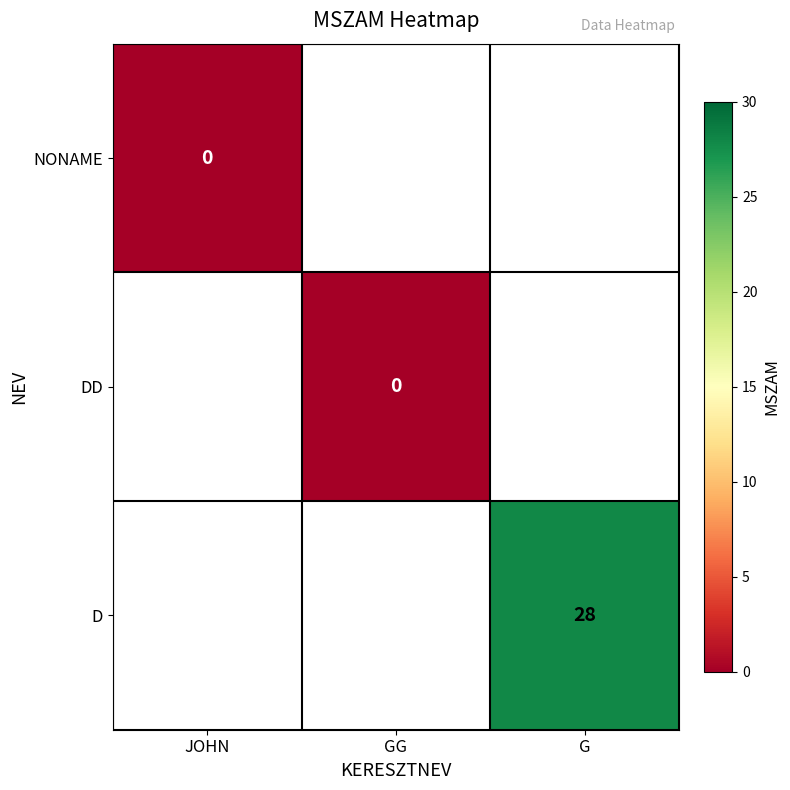

Is it true that D equals 45 at G?

False